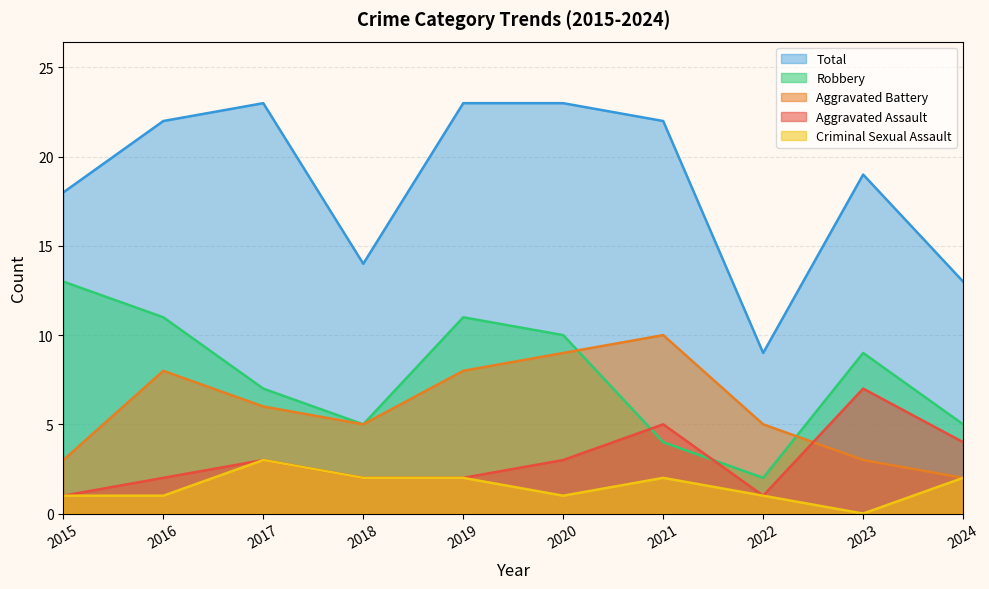

What is the value of the Criminal Sexual Assault point at the 10th from the left?

2